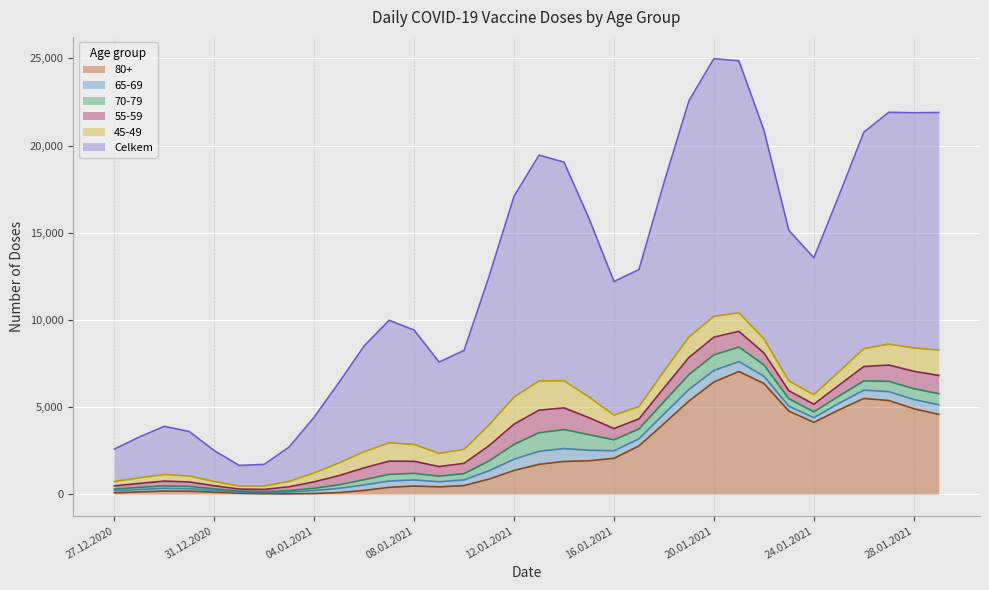

What is the highest value of the 80+ series?

7034.0